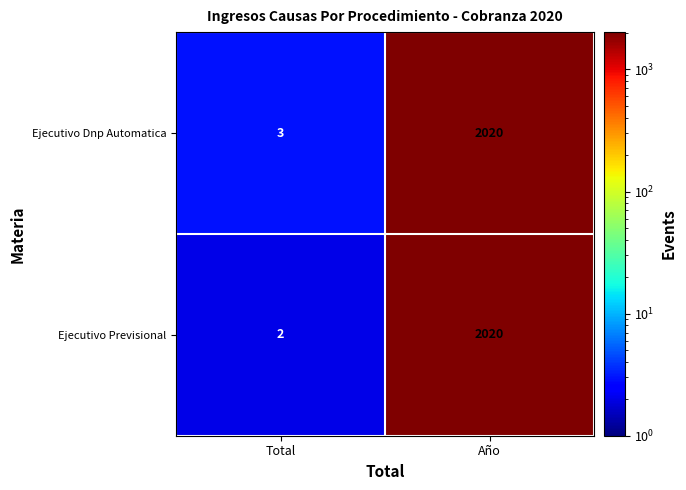

At which label is Ejecutivo Previsional closest to 1011?

Total